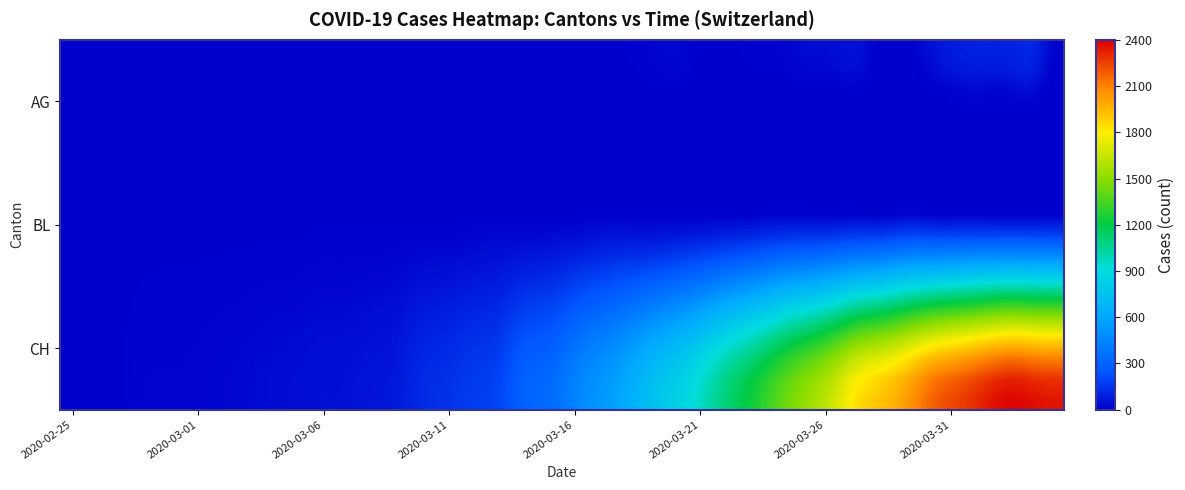

Which series has the largest total across all categories?

CH